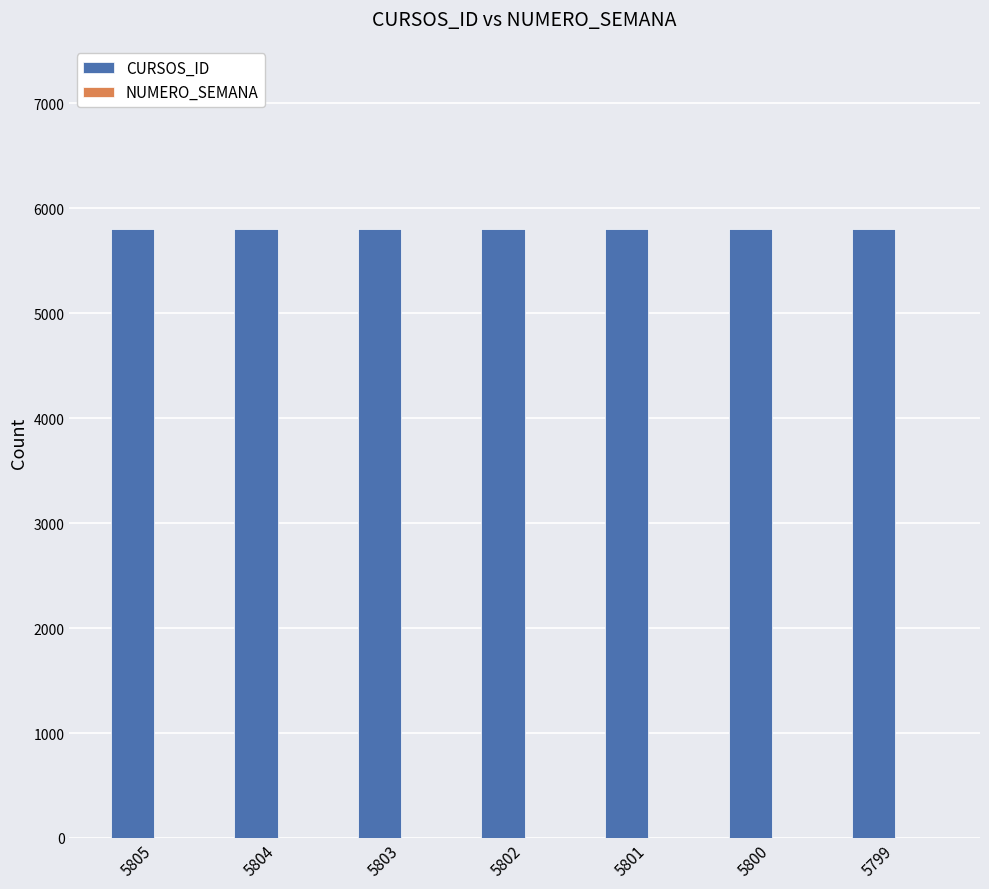

True or false: CURSOS_ID has a value of 5801 at 5801.

True